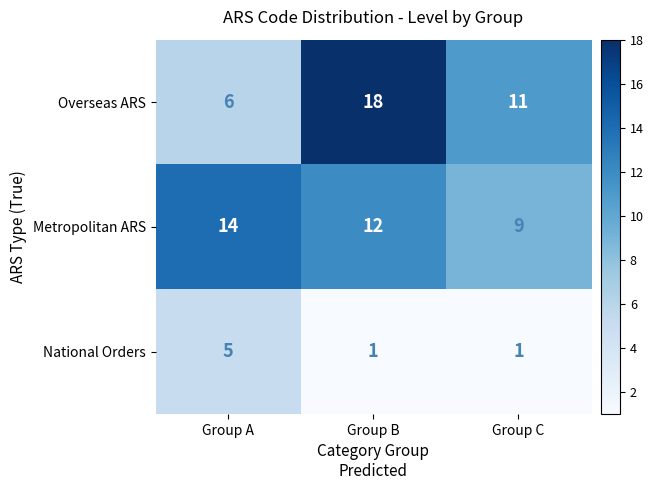

Rank the categories by Overseas ARS value from highest to lowest.

Group B, Group C, Group A